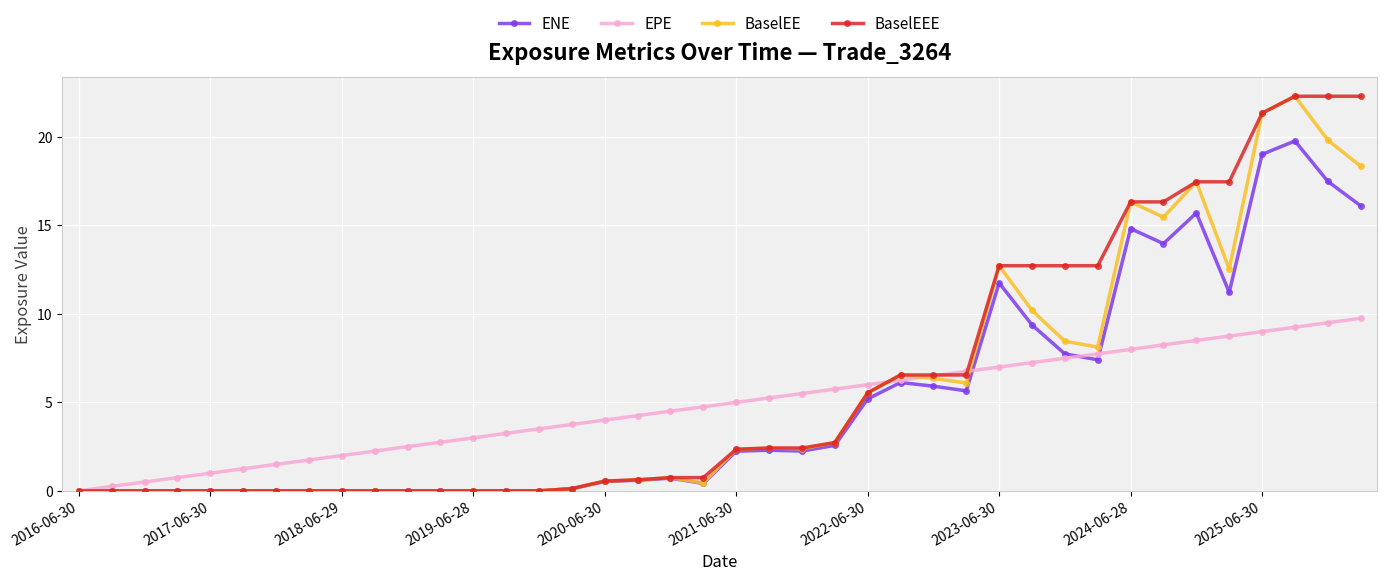

Does the chart have visible grid lines?

Yes